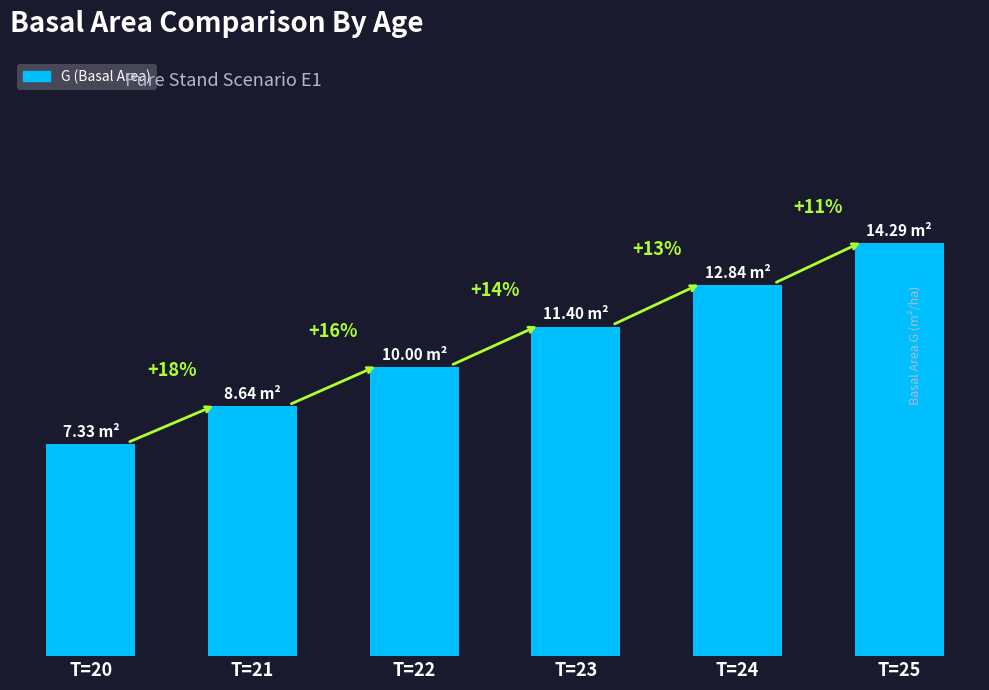

List the labels in order of value, smallest first.

T=20, T=21, T=22, T=23, T=24, T=25